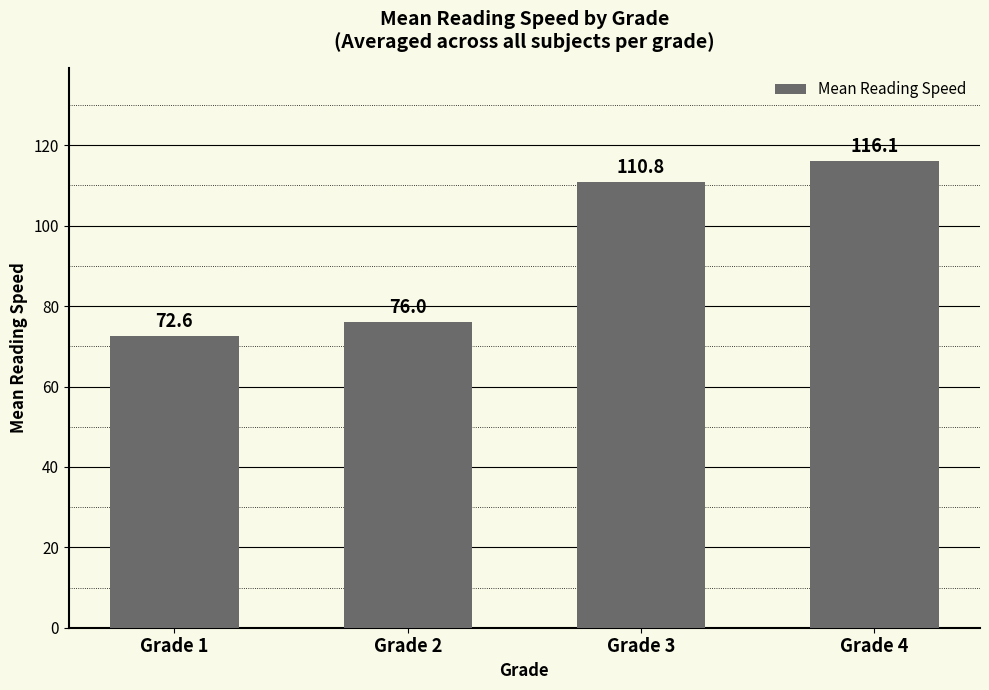

What is the greatest value displayed?

116.1